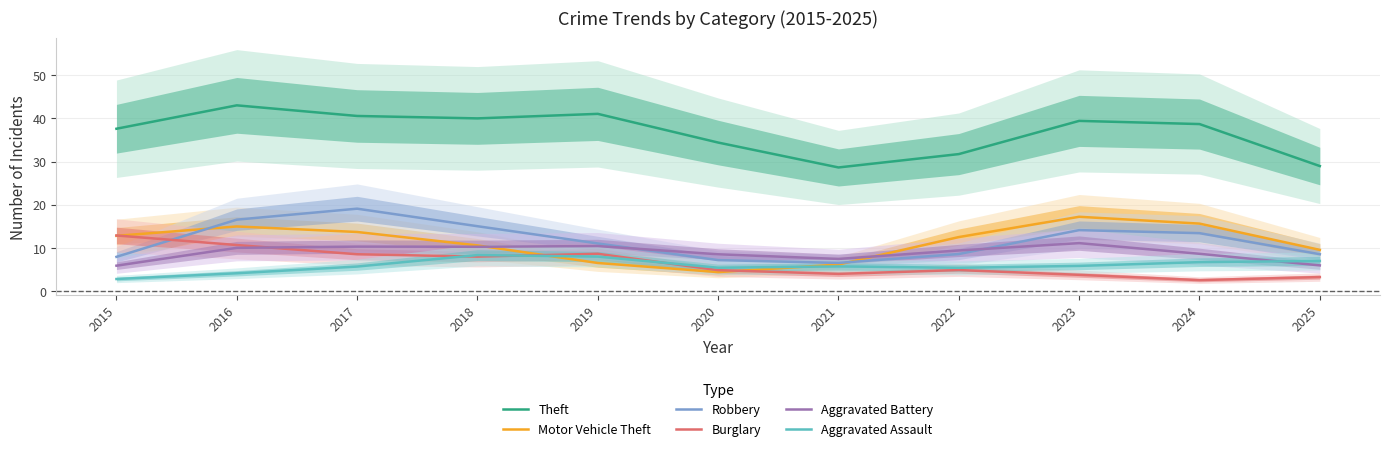

How many lines are shown in the chart?

6